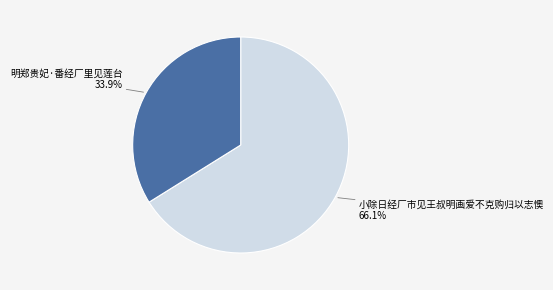

How many segments does this pie chart have?

2